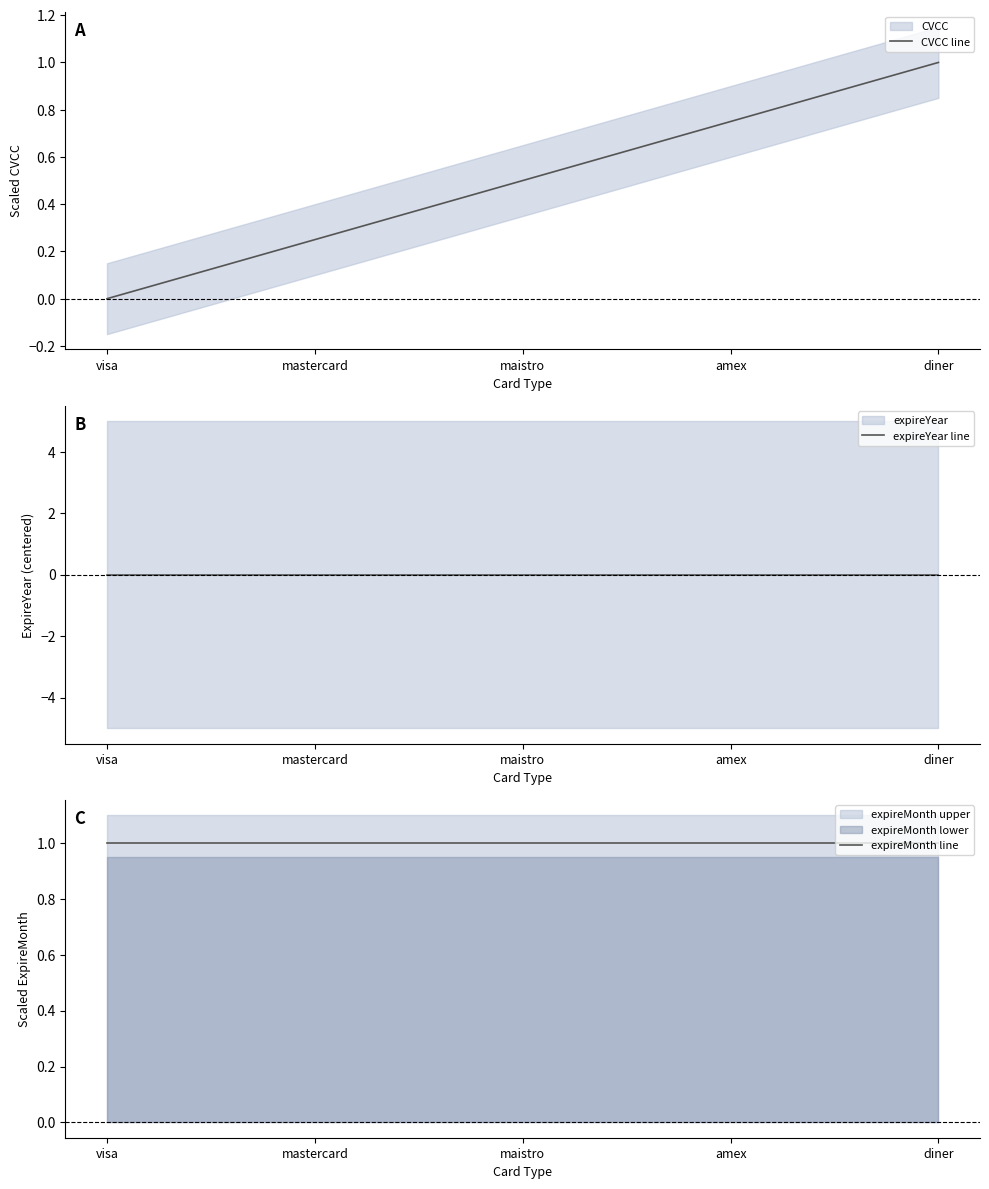

How many lines are shown in the chart?

3